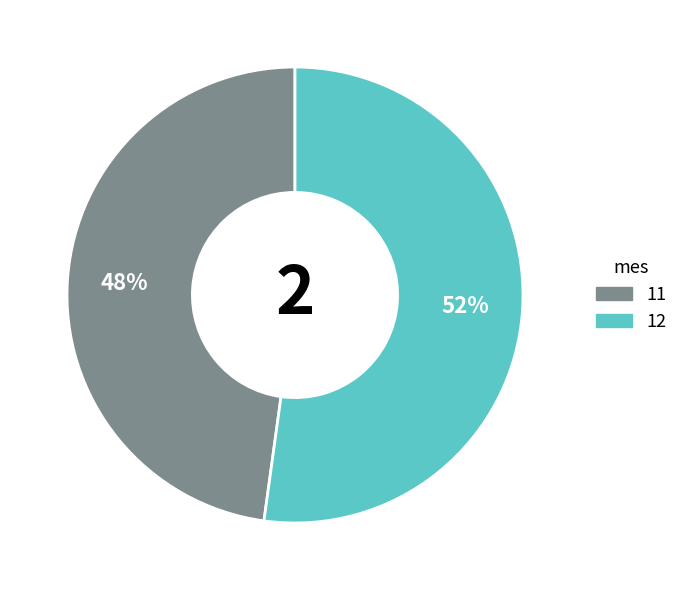

To the nearest percent, what portion does 12 represent?

52%